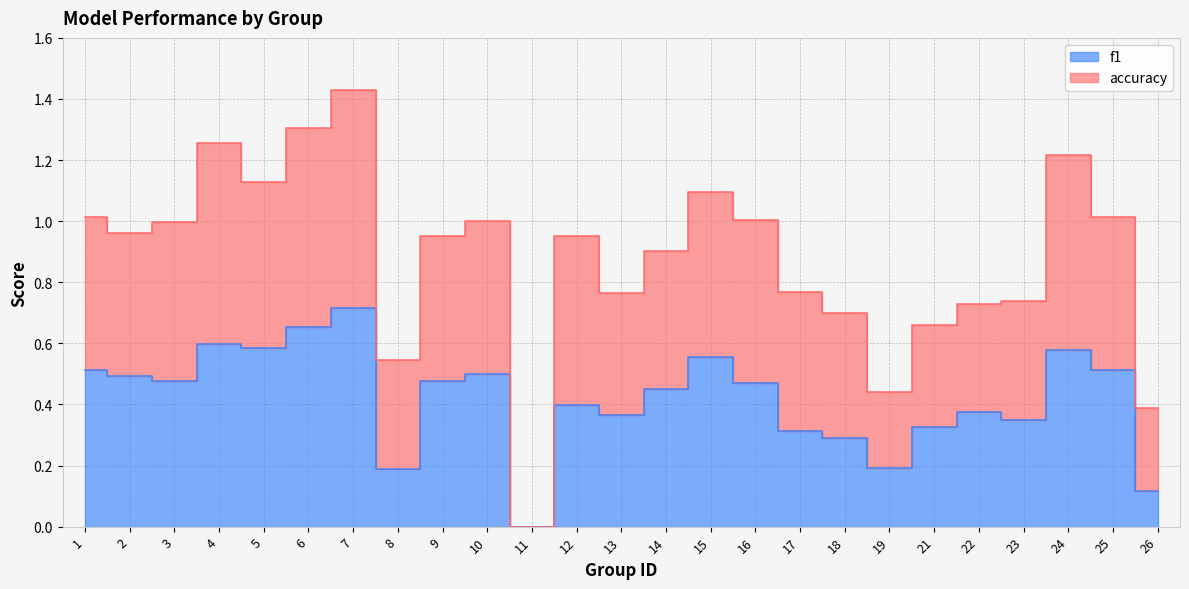

What is the sum of the f1 values at 23 and 21?

0.7